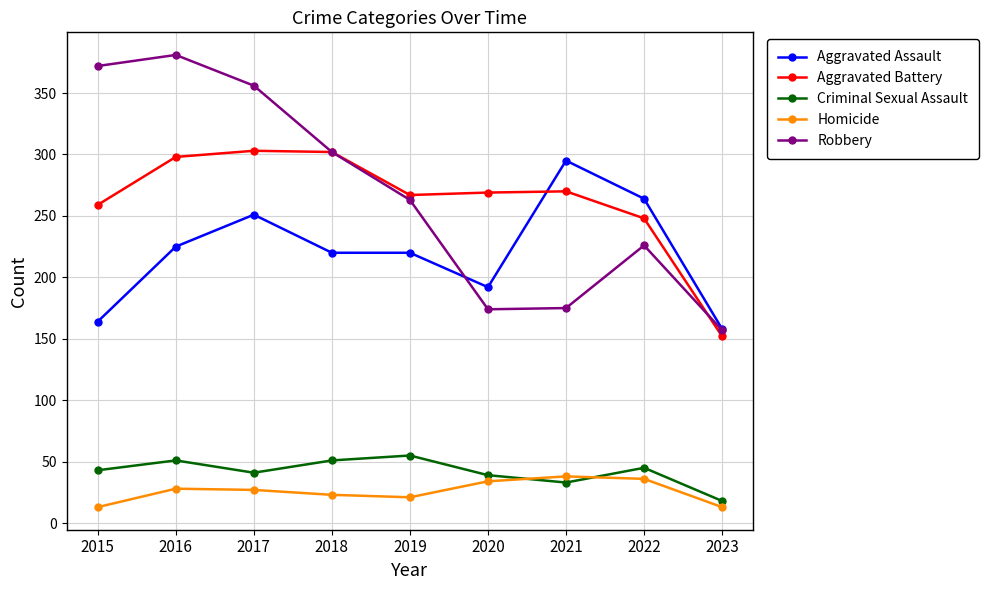

Rank the series by their maximum value, from highest to lowest.

Robbery, Aggravated Battery, Aggravated Assault, Criminal Sexual Assault, Homicide